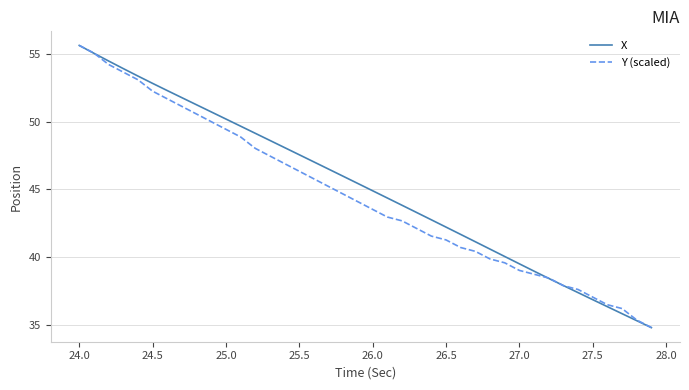

True or false: X and Y (scaled) cross at least once.

True